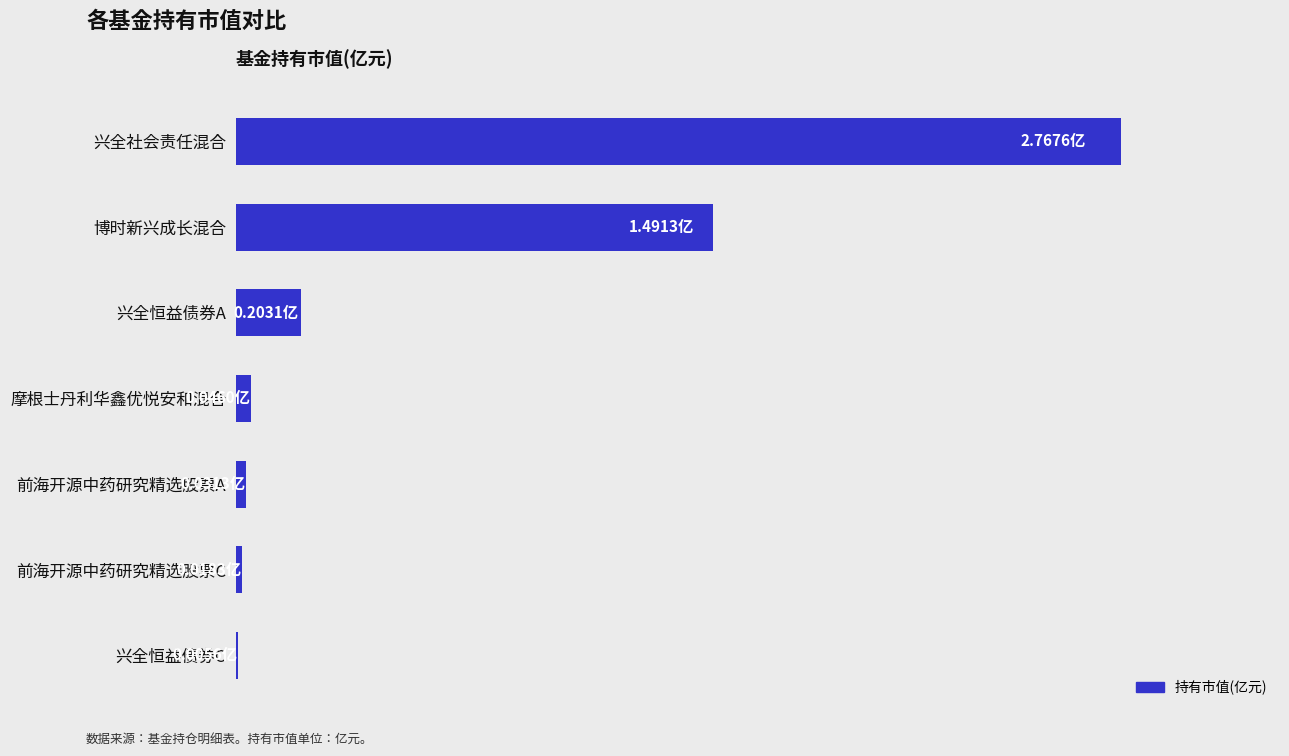

What is the average value?

0.7